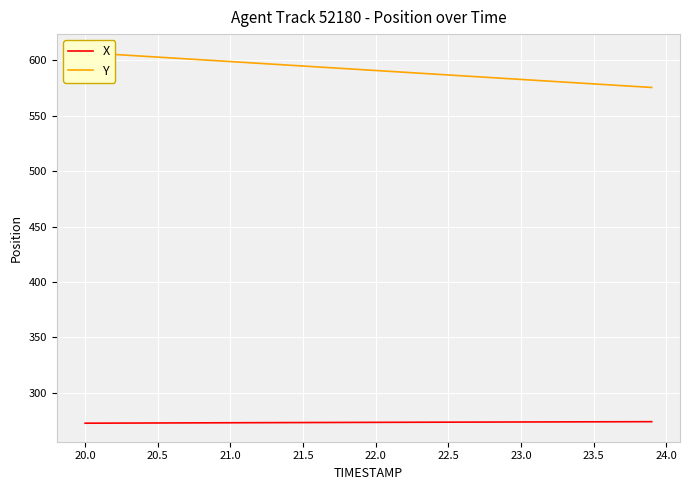

What is the lowest value of the Y series?

575.5